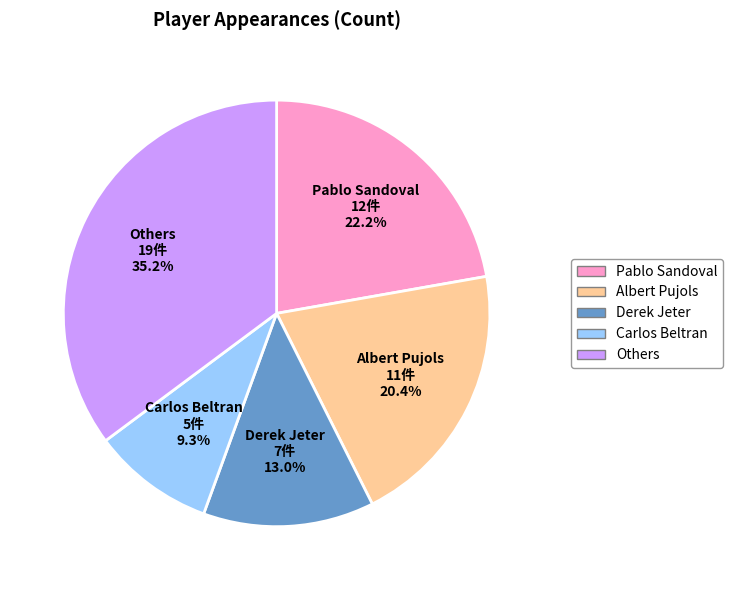

To the nearest percent, what percentage of the pie is Carlos Beltran?

9%